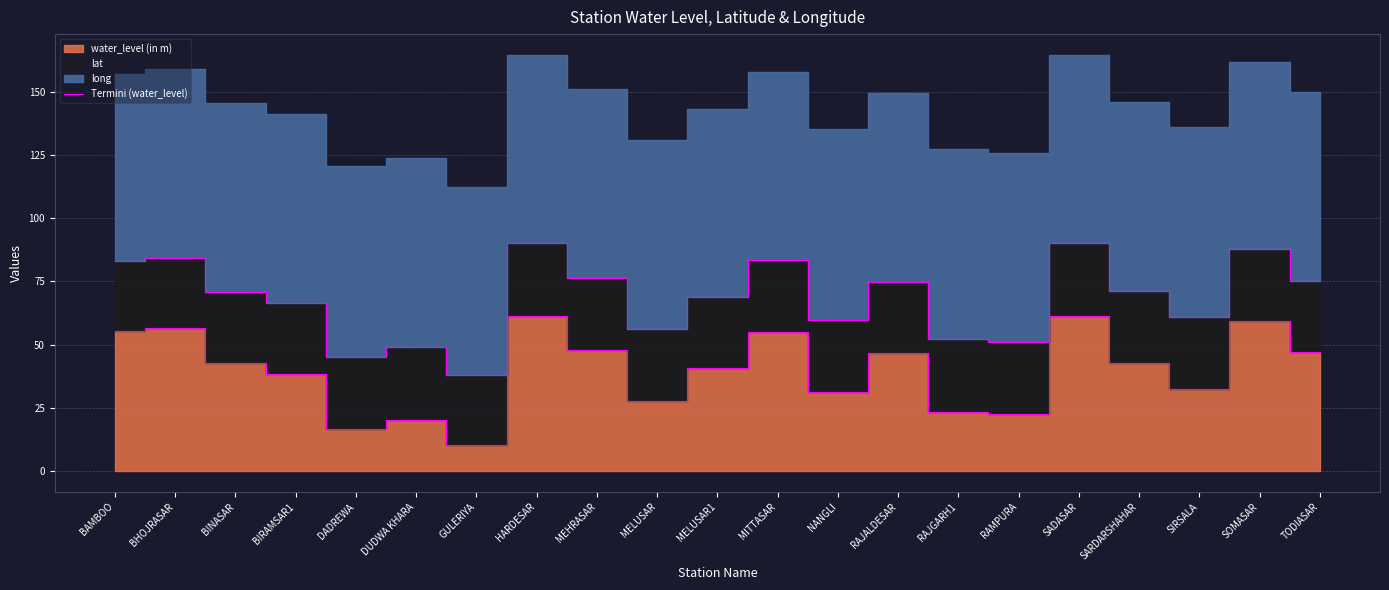

What is the difference between the maximum and minimum values?

51.3